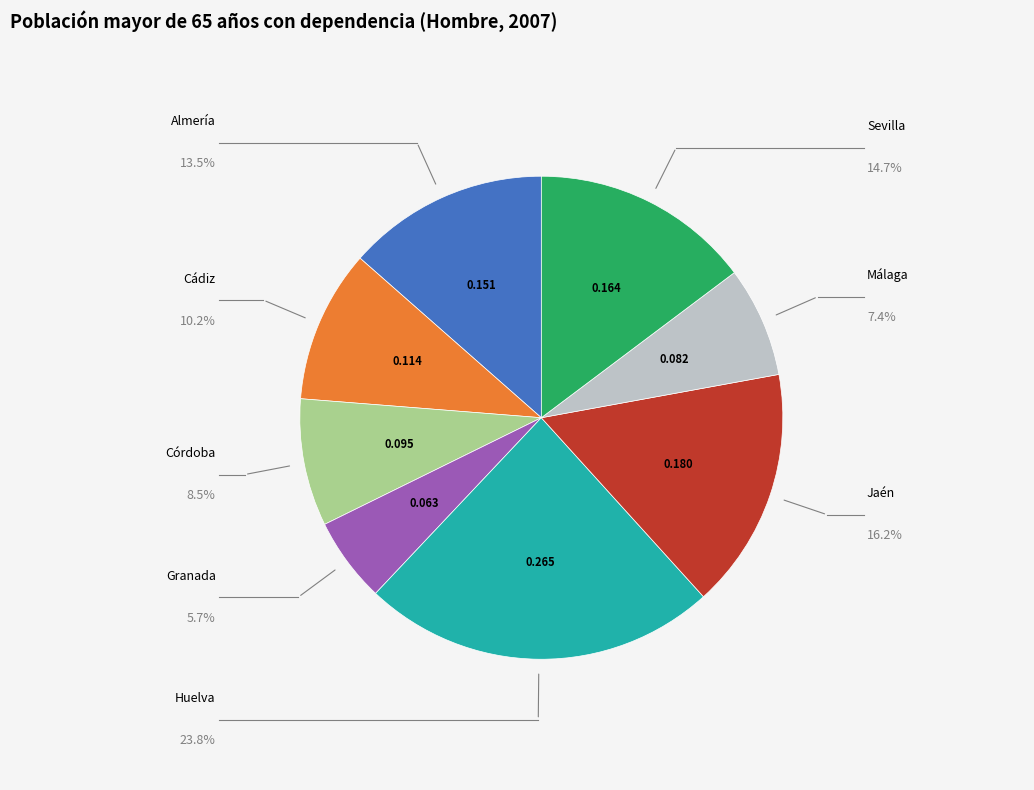

Is there any slice that represents more than half of the pie?

No